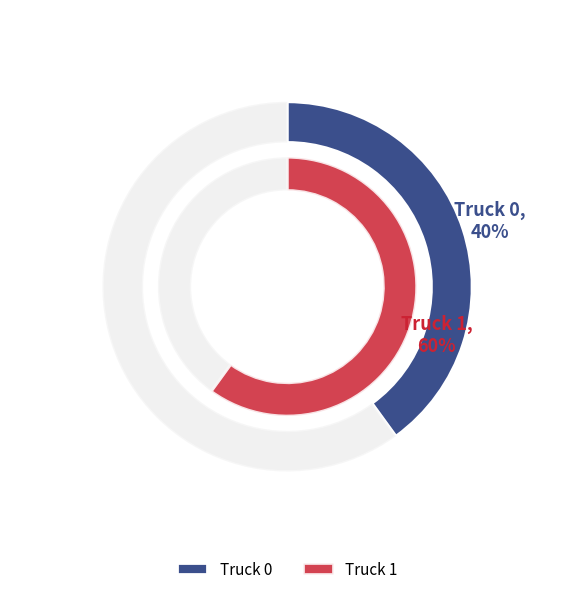

Does any single category account for the majority?

Yes